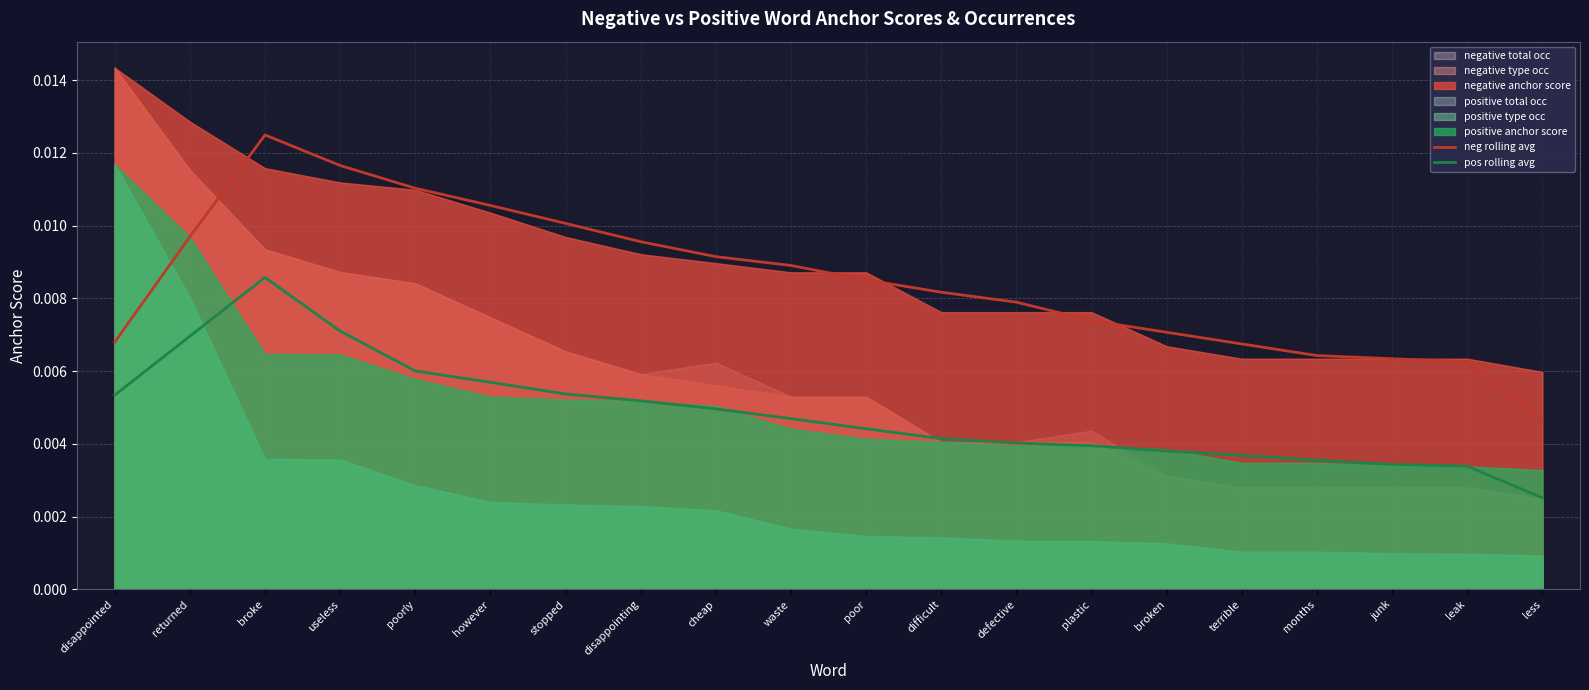

What position from the right is disappointing?

13